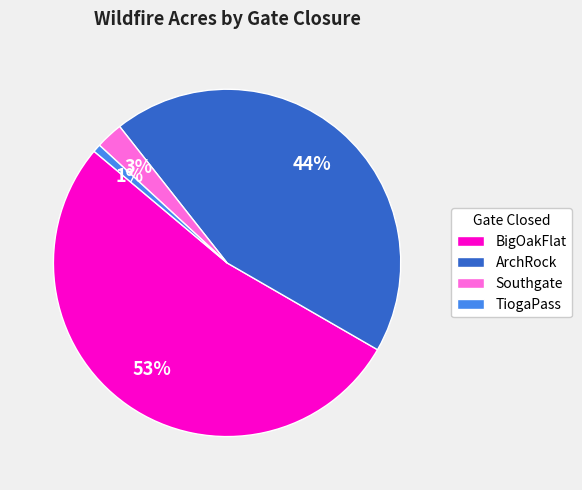

True or false: TiogaPass accounts for 1% of the total.

True